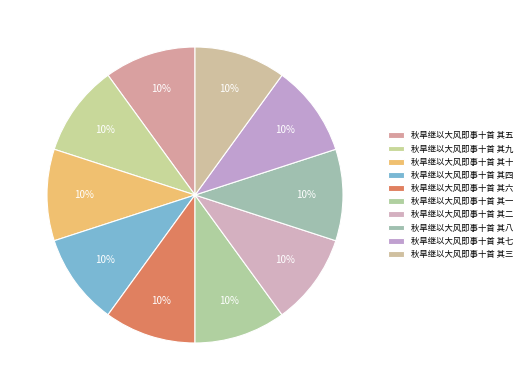

Approximately how many times larger is the value at 秋旱继以大风即事十首 其三 compared to 秋旱继以大风即事十首 其四?

1.0